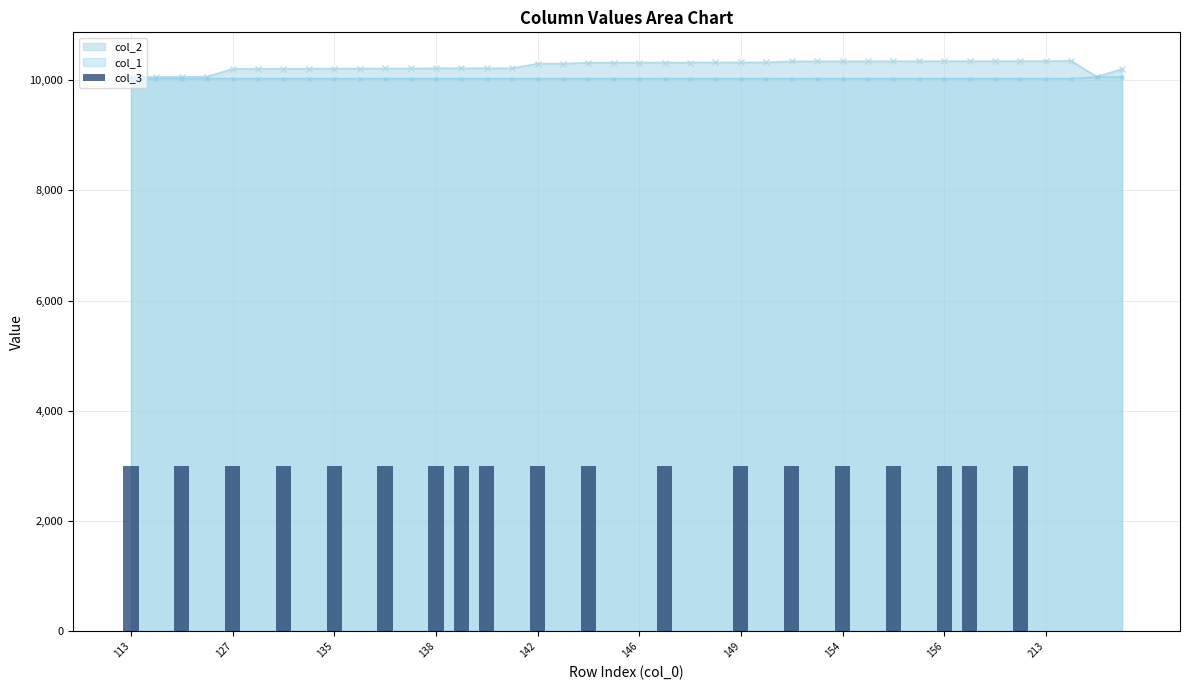

What is the value of the 11th bar from the left?

3000